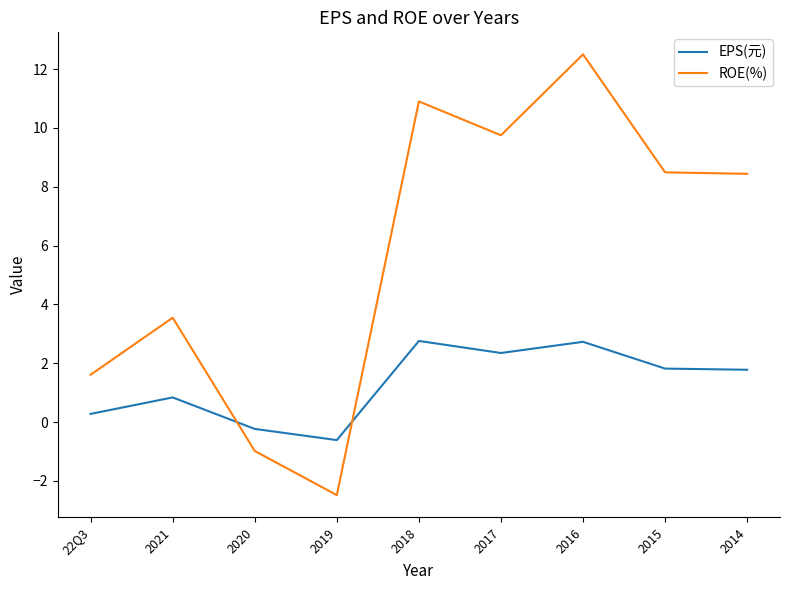

True or false: ROE(%) and EPS(元) cross at least once.

True